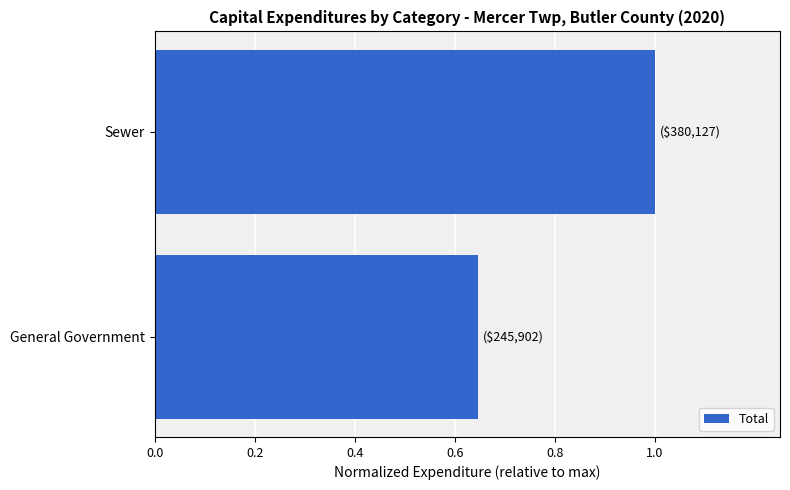

What is the sum of the values at Sewer and General Government?

1.6